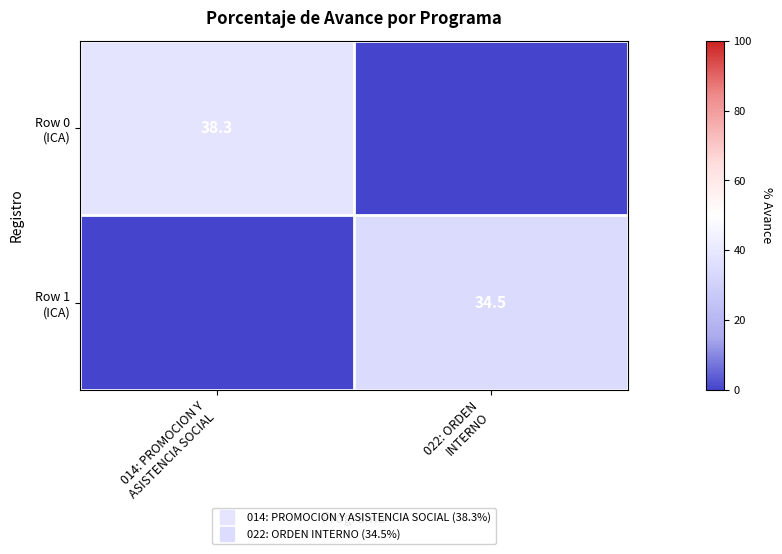

The value of Row 1 (ICA) at 022: ORDEN INTERNO is 8.1. True or false?

False